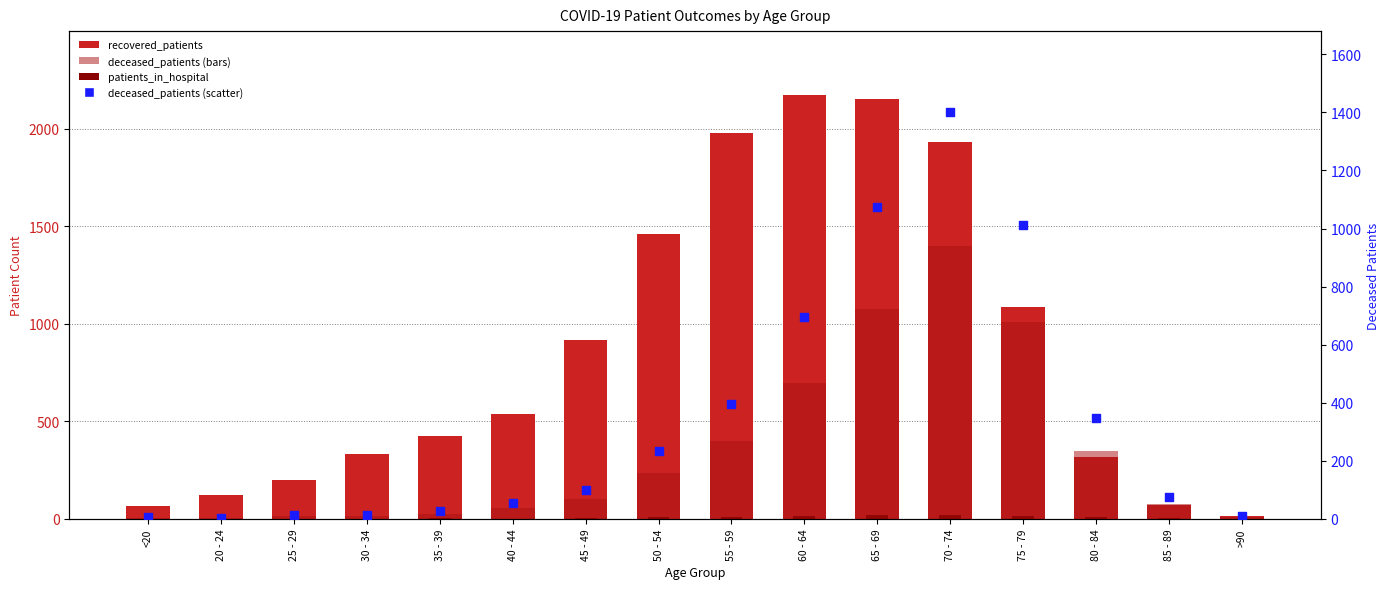

At how many categories does at least one series exceed 1191?

5